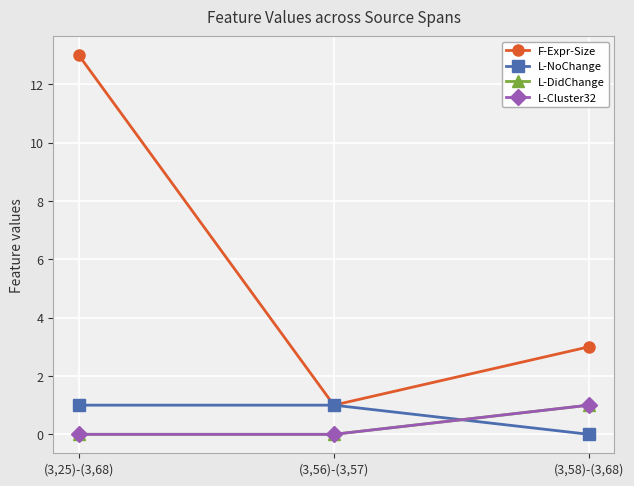

Is this an area chart (filled region under the line)?

No